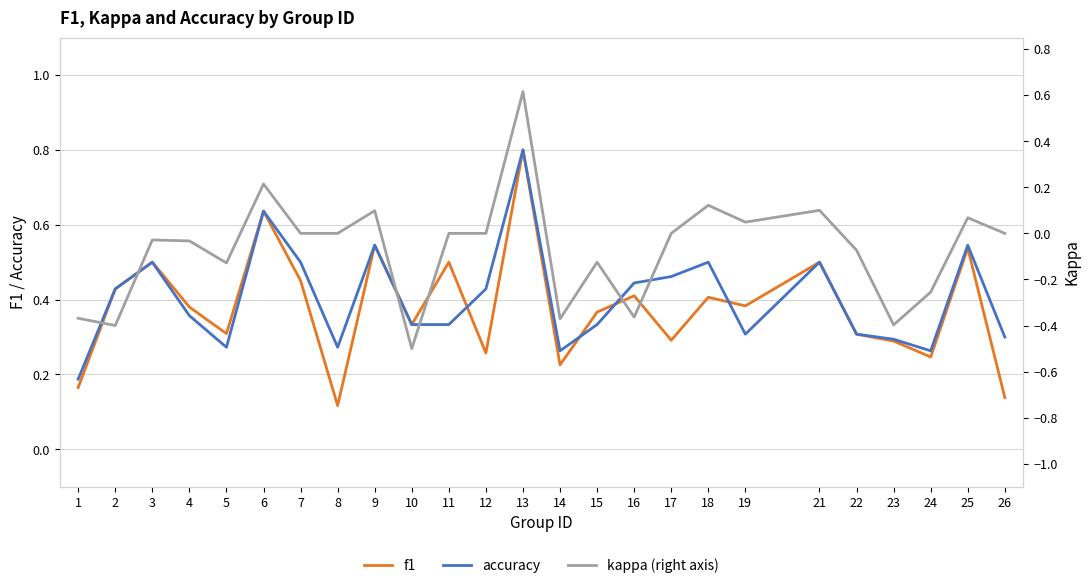

How many positive values does the kappa (right axis) series have?

7